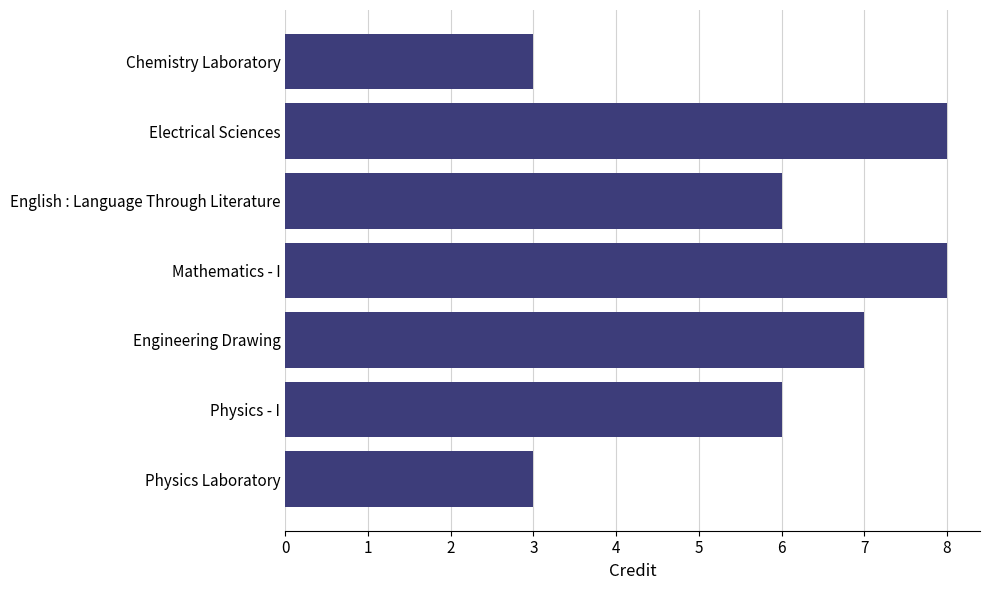

The chart shows a value of 7 at Engineering Drawing. True or false?

True